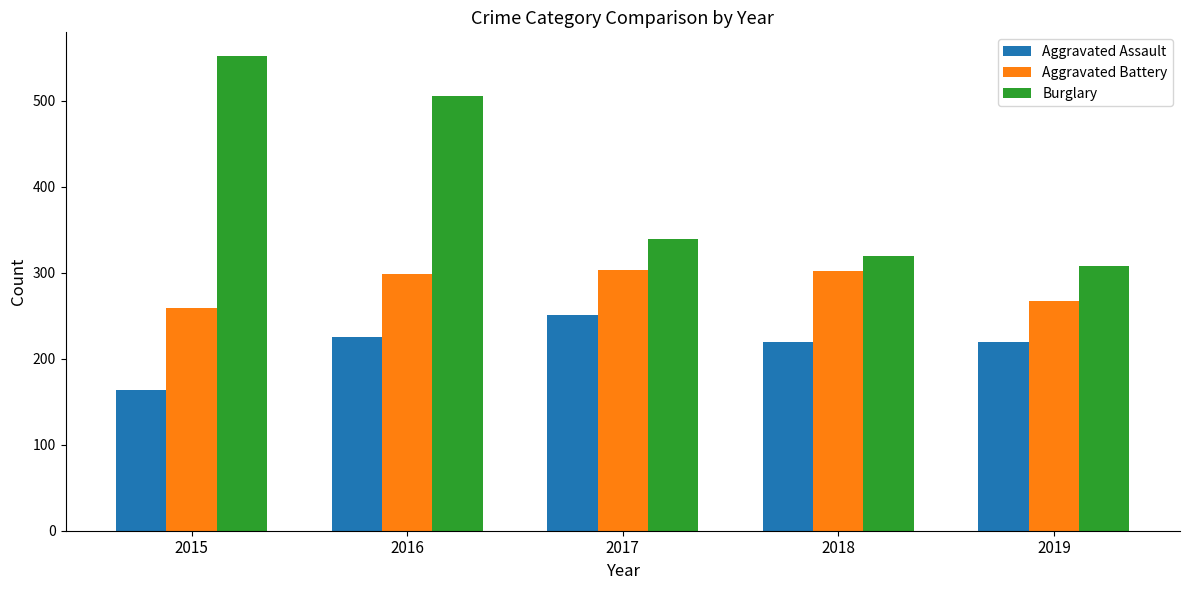

Rank the series by their maximum value, from highest to lowest.

Burglary, Aggravated Battery, Aggravated Assault